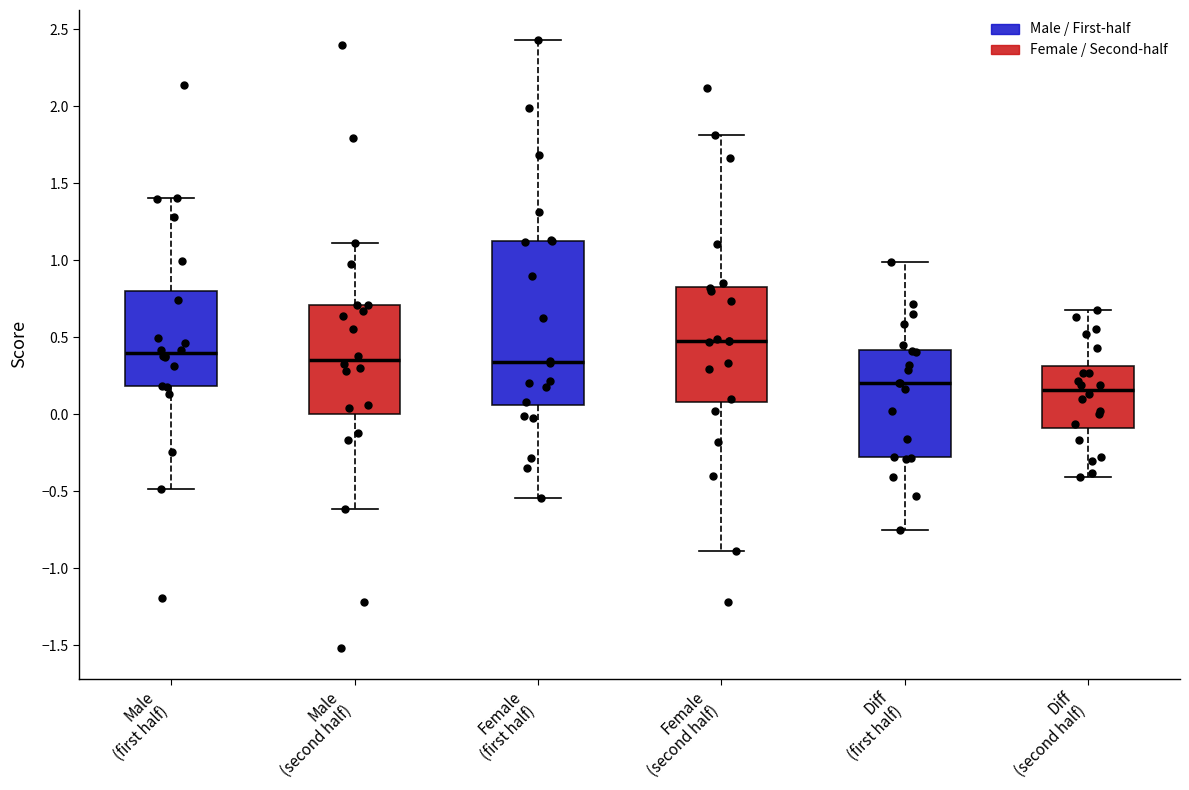

Reading left to right, read every box against the y-axis: the position of its median line, the range the box covers, and the ends of its whiskers. The values are not printed on the chart, so give them approximately, as read against the axis.

Male (first half): median 0.40, box 0.20 to 0.80, whiskers -0.50 to 1.40
Male (second half): median 0.35, box 0.00 to 0.70, whiskers -0.60 to 1.10
Female (first half): median 0.35, box 0.05 to 1.15, whiskers -0.55 to 2.45
Female (second half): median 0.45, box 0.10 to 0.85, whiskers -0.90 to 1.80
Diff (first half): median 0.20, box -0.30 to 0.40, whiskers -0.75 to 1.00
Diff (second half): median 0.15, box -0.10 to 0.30, whiskers -0.40 to 0.70